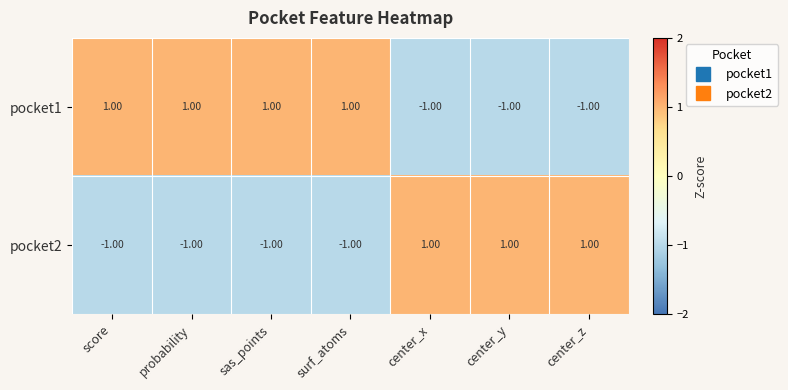

How many distinct data groups are displayed?

2